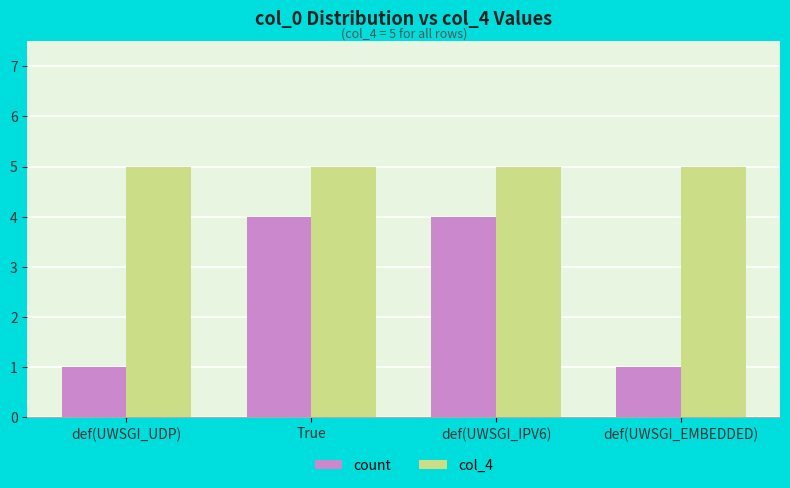

Which series has the largest total across all categories?

col_4